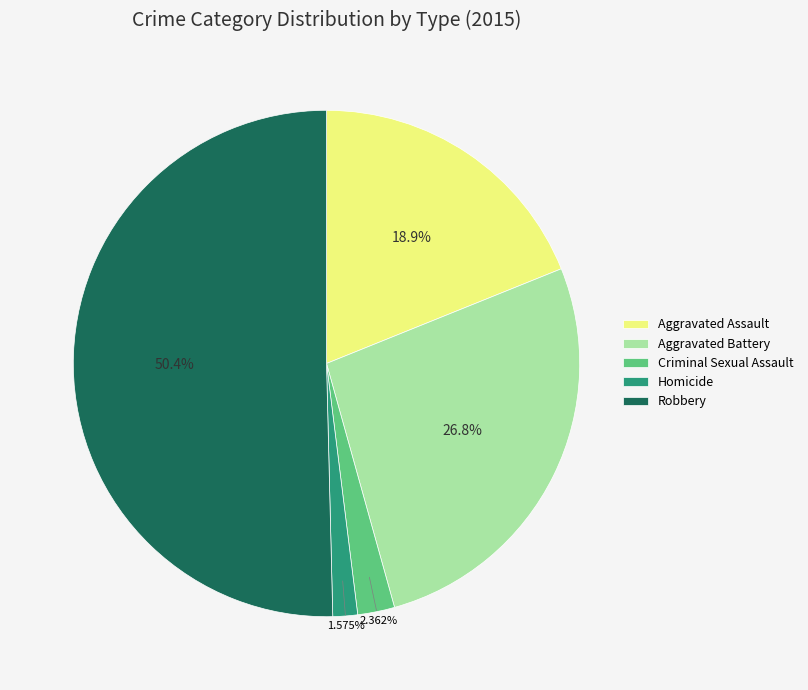

Combined, do Aggravated Assault and Aggravated Battery account for over 50%?

No